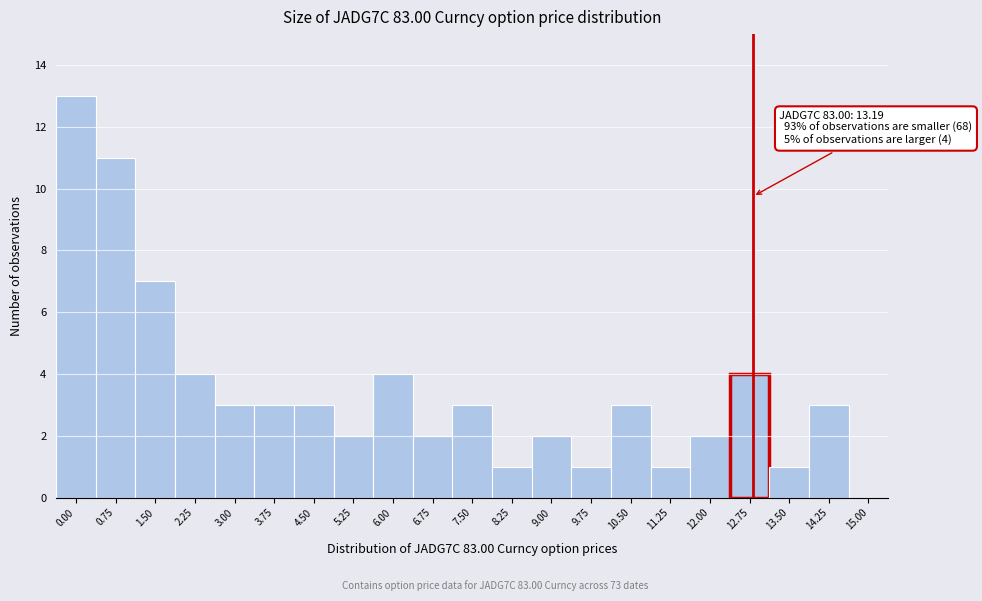

Reading left to right, list all the values displayed in this chart.

0.00=13	0.75=11	1.50=7	2.25=4	3.00=3	3.75=3	4.50=3	5.25=2	6.00=4	6.75=2	7.50=3	8.25=1	9.00=2	9.75=1	10.50=3	11.25=1	12.00=2	12.75=4	13.50=1	14.25=3	15.00=0